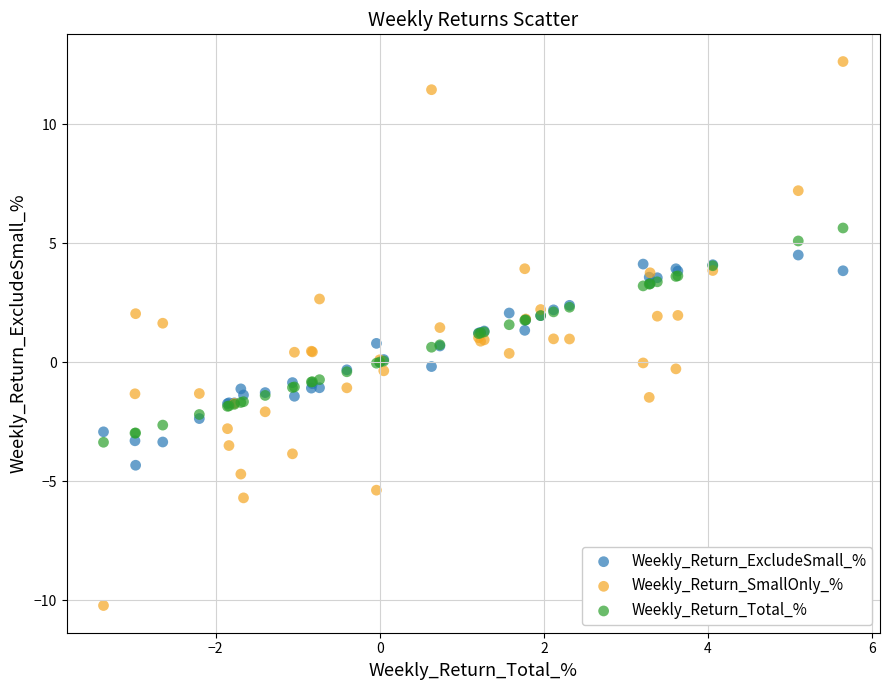

Which series reaches the maximum Y coordinate?

Weekly_Return_SmallOnly_%